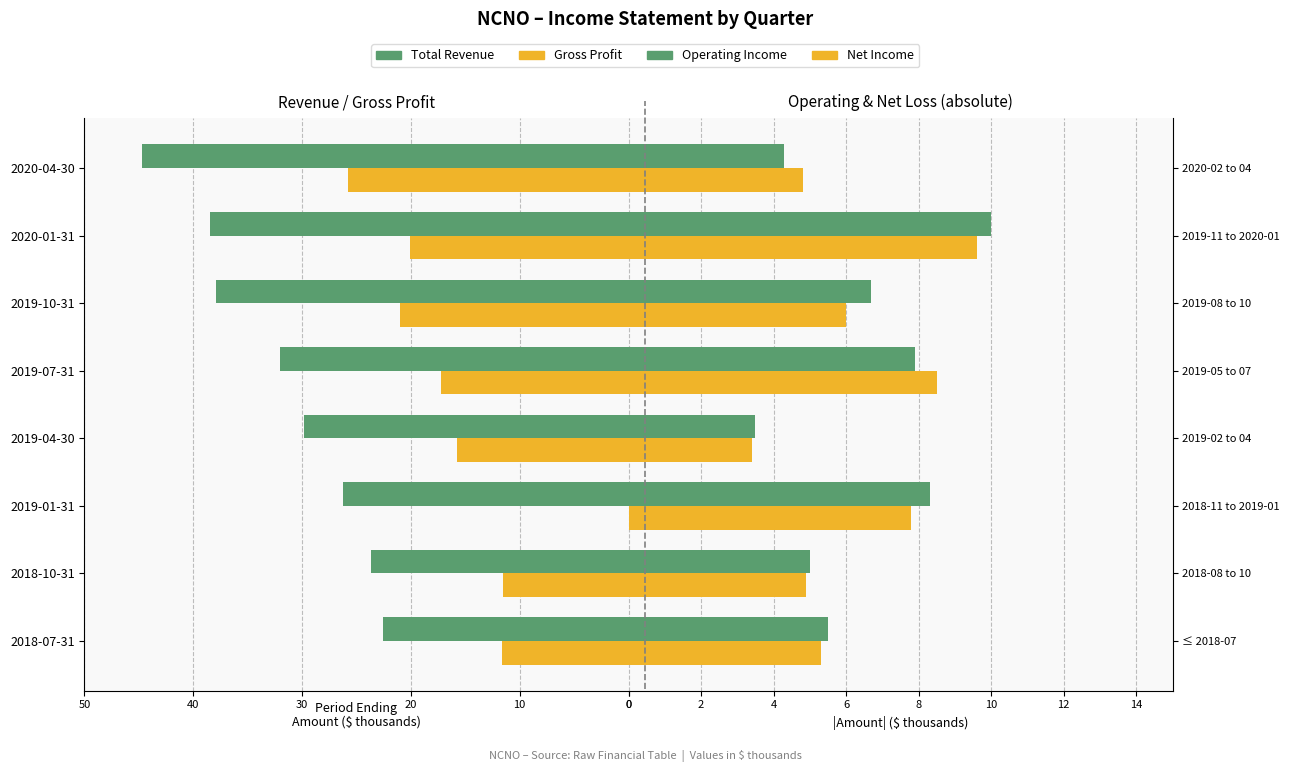

Are the bars grouped side by side (vs. stacked)?

Yes